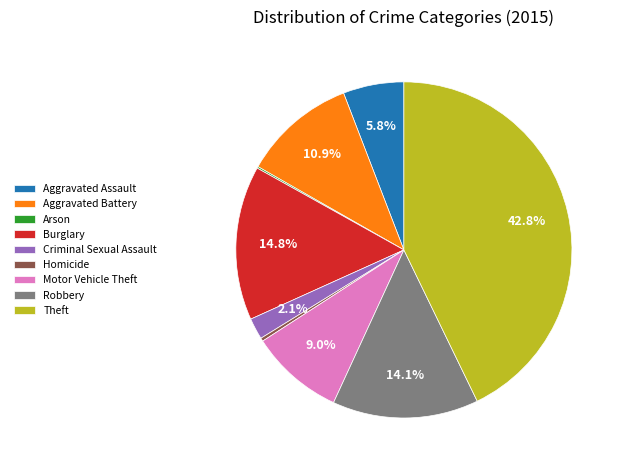

Is it true that Burglary is 15% of the pie?

True